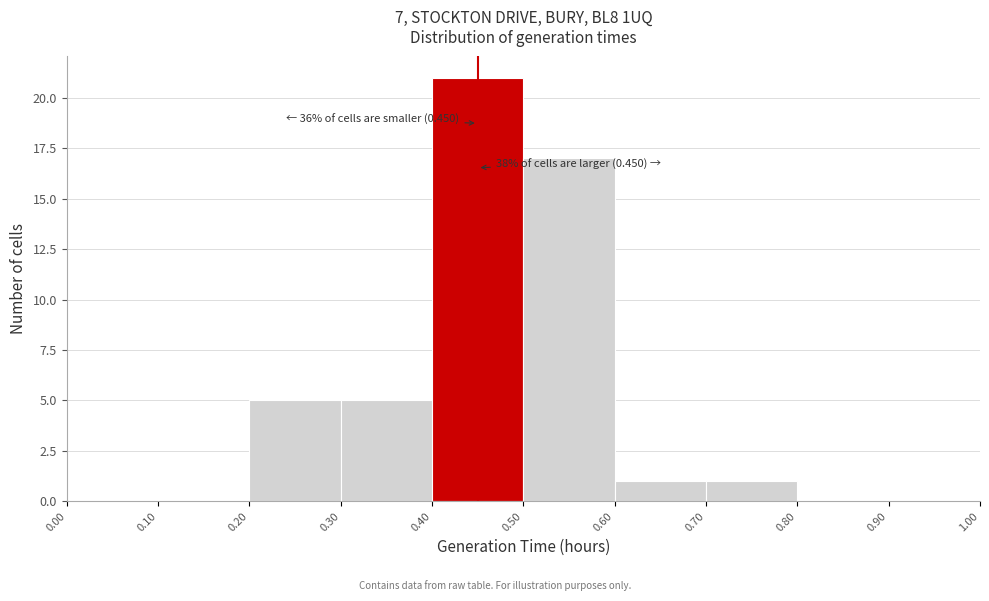

Over which range of the x-axis is the bar tallest?

0.40 to 0.50